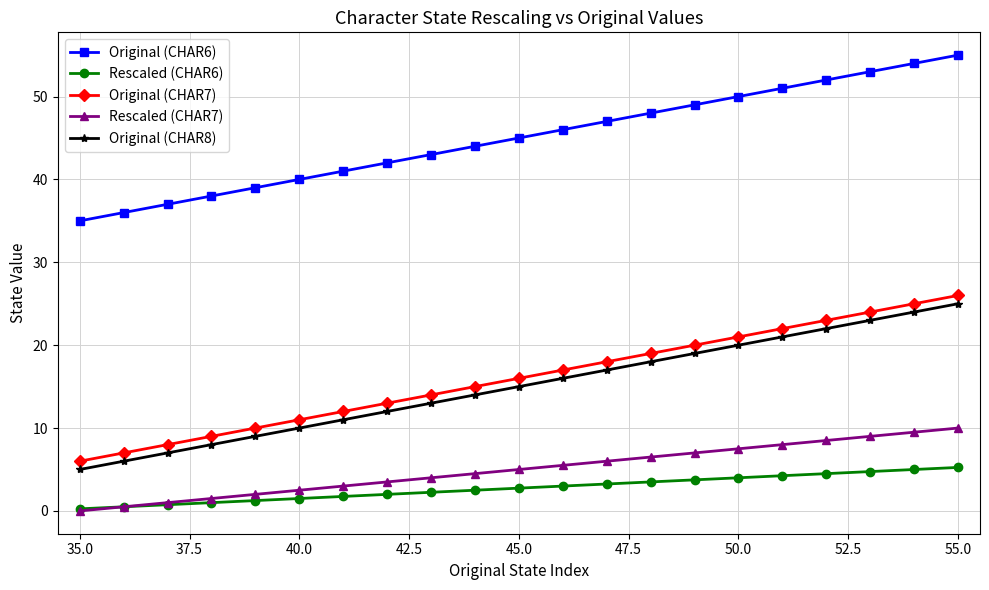

True or false: Rescaled (CHAR7) and Original (CHAR6) intersect in this chart.

False